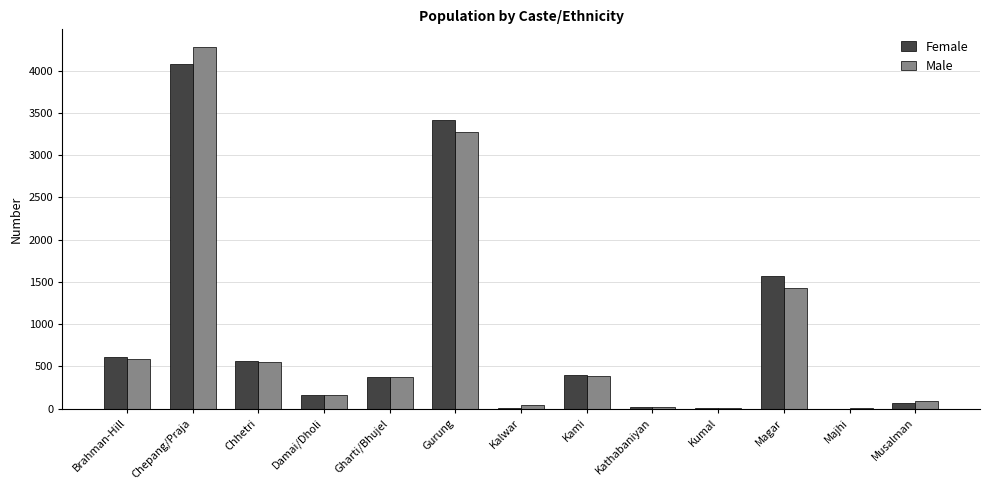

What are all the series names shown in the legend?

Female, Male